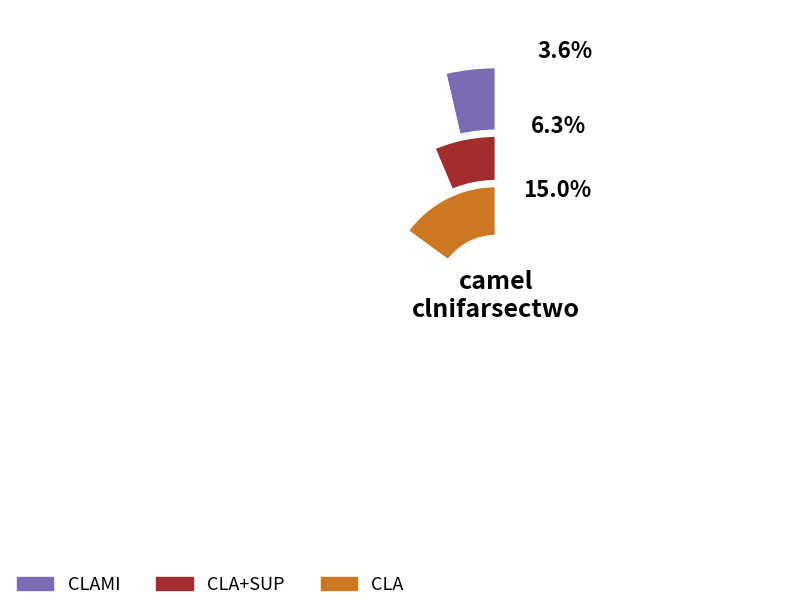

What is the smallest slice in the pie chart?

CLAMI